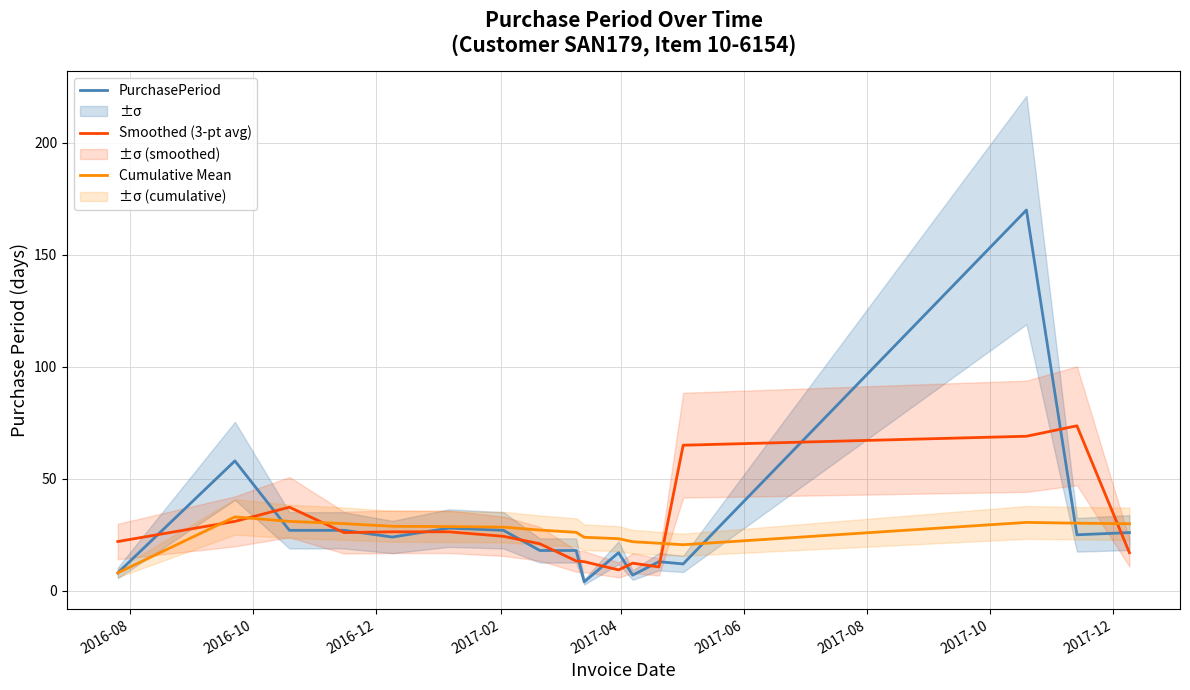

Reading left to right, extract all data points from this chart.

PurchasePeriod: 8.0	58.0	27.0	27.0	24.0	28.0	27.0	18.0	18.0	4.0	17.0	7.0	13.0	12.0	170.0	25.0	26.0
Smoothed (3-pt avg): 22.0	31.0	37.3	26.0	26.3	26.3	24.3	21.0	13.3	13.0	9.3	12.3	10.7	65.0	69.0	73.7	17.0
Cumulative Mean: 8.0	33.0	31.0	30.0	28.8	28.7	28.4	27.1	26.1	23.9	23.3	21.9	21.2	20.6	30.5	30.2	29.9